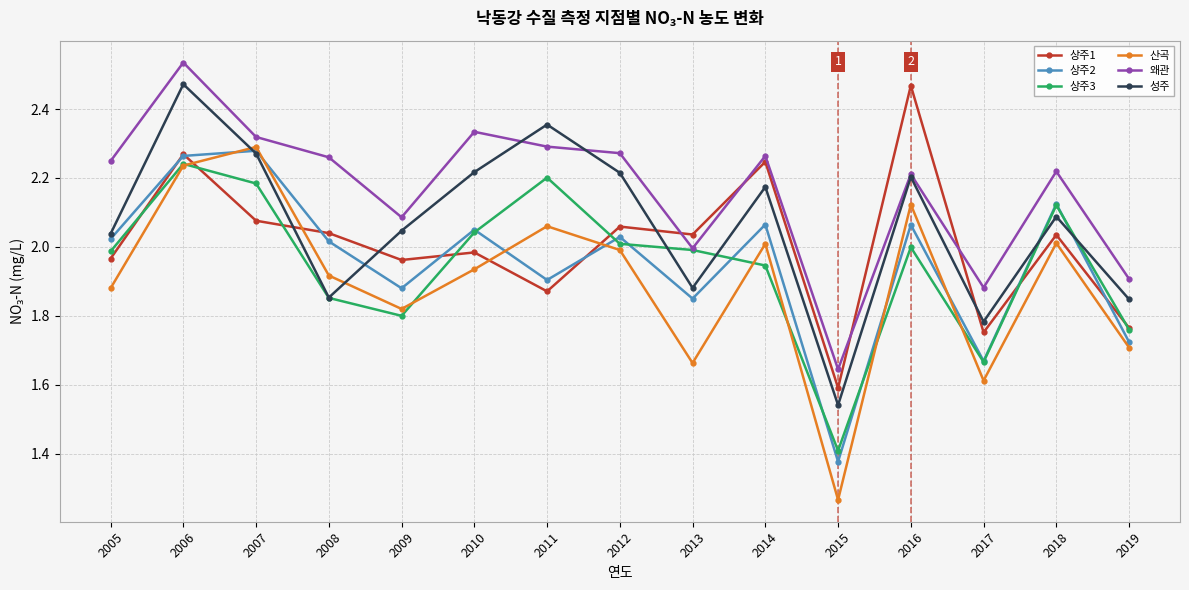

After their last crossing, which series has the higher values: 상주1 or 성주?

성주